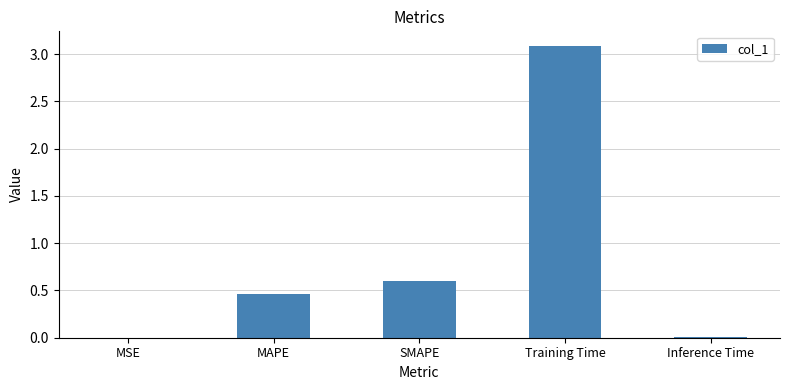

True or false: the data shows 0.0 at MSE.

True